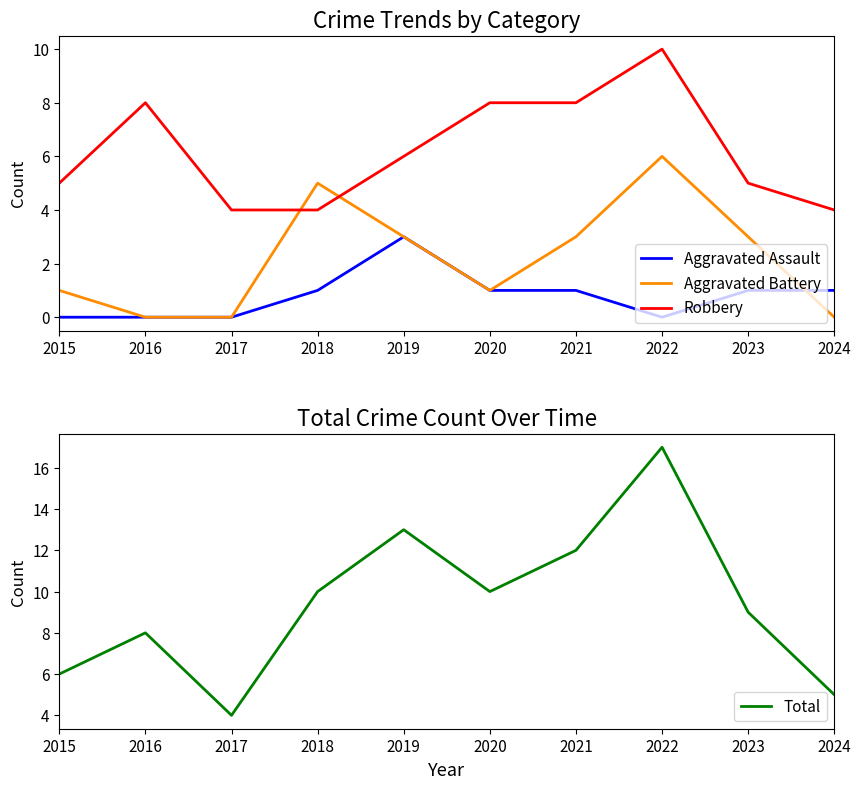

Which category has the highest value in the Aggravated Assault series?

2019